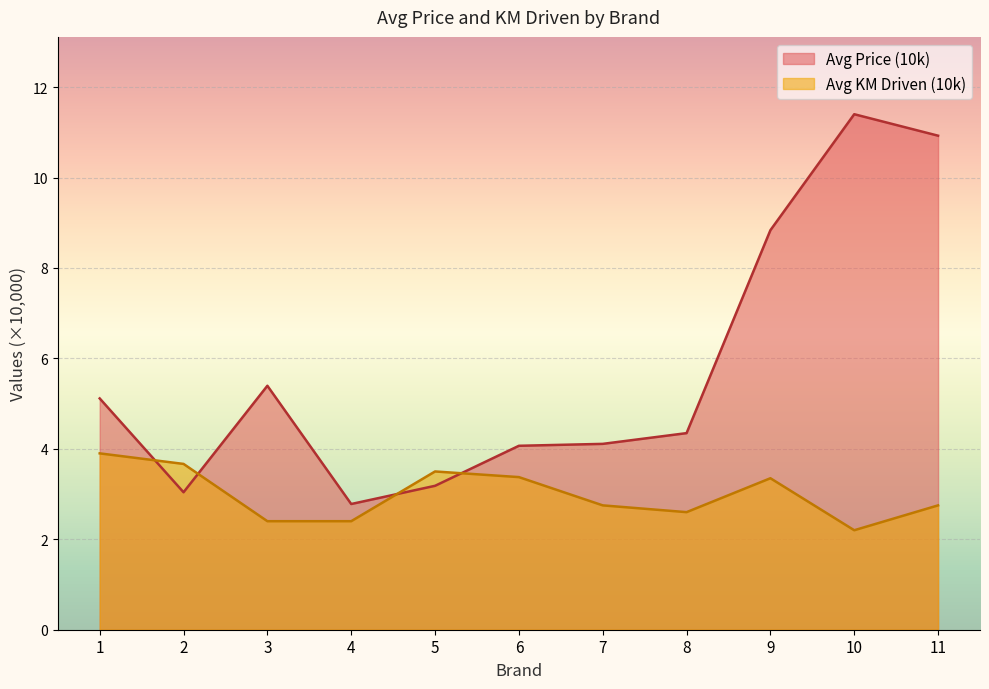

Reading right to left, extract all data points from this chart.

11=10.9	10=11.4	9=8.8	8=4.3	7=4.1	6=4.1	5=3.2	4=2.8	3=5.4	2=3.0	1=5.1